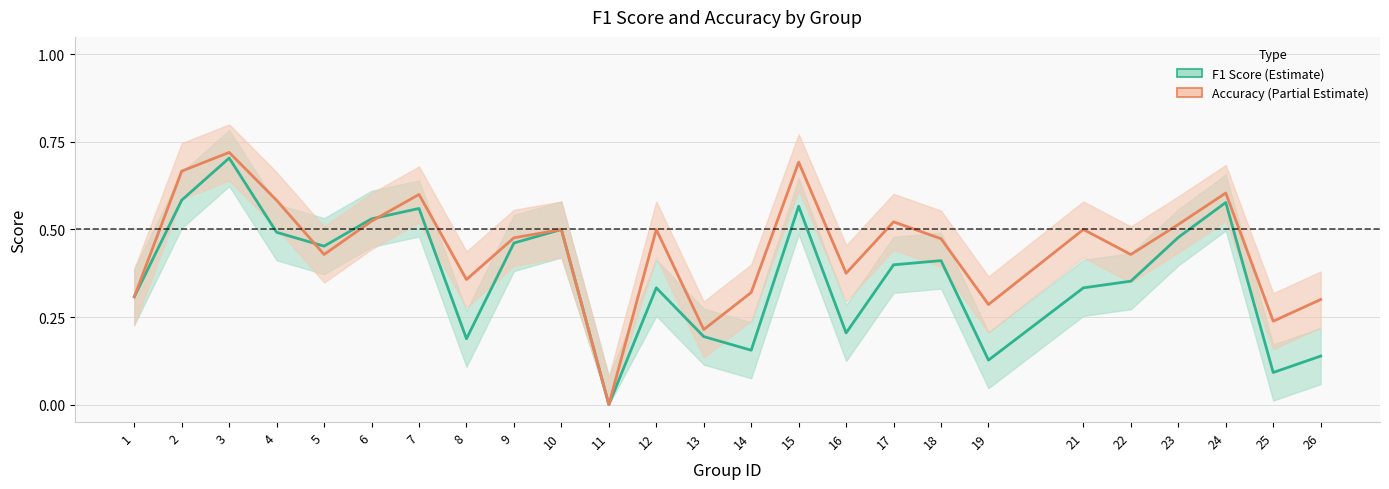

The accuracy series shows 0.6 at 24. True or false?

True